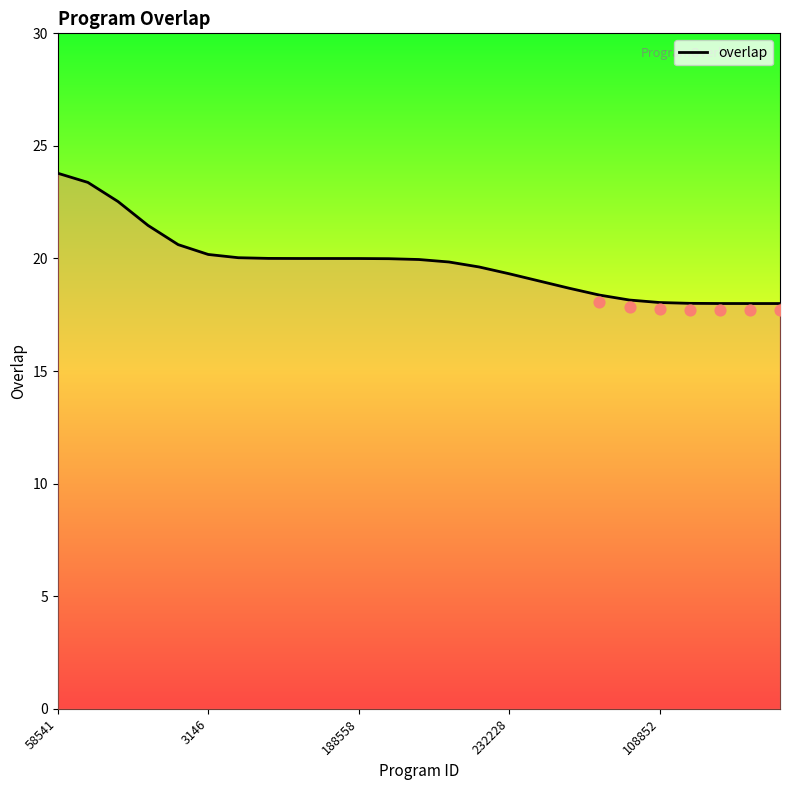

What is the ratio of the value at 17 to the value at 24?

1.0